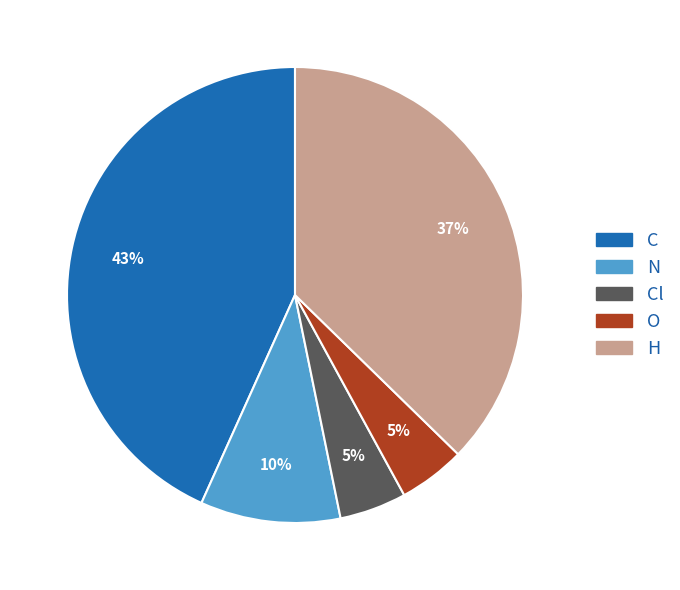

Between Cl and H, which is larger?

H